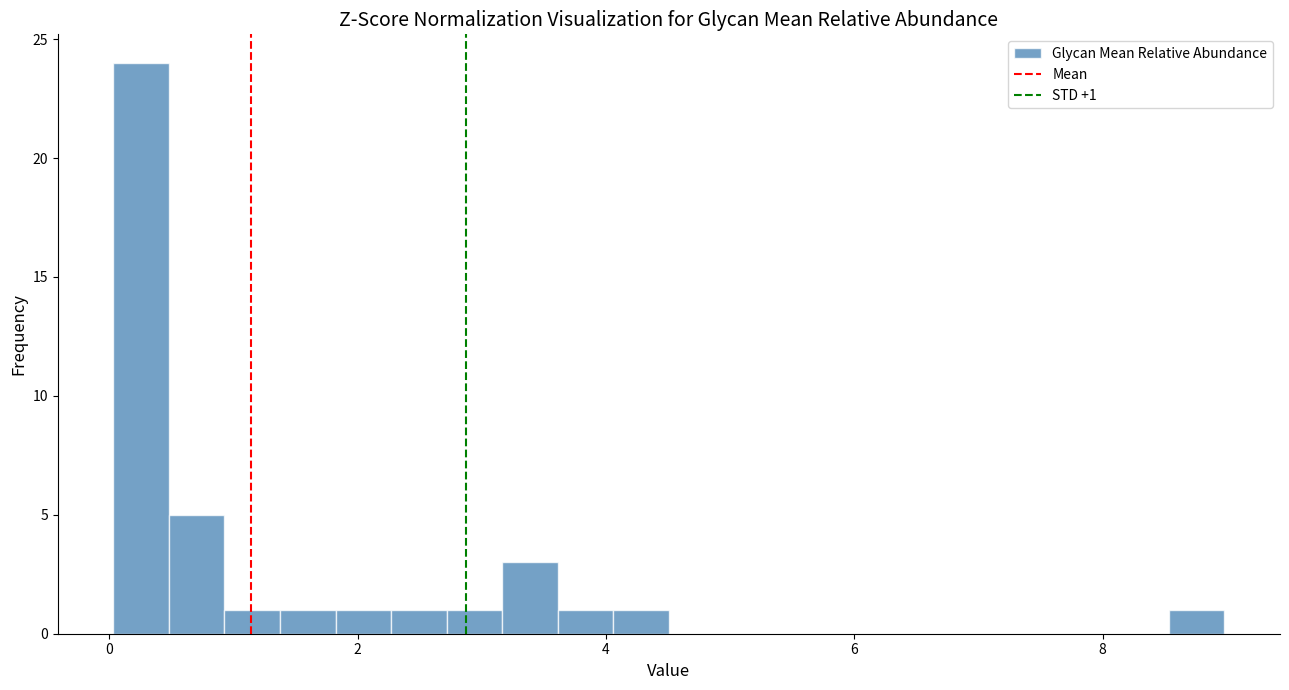

Read against the x-axis, roughly where is the centre of the tallest bar?

0.2